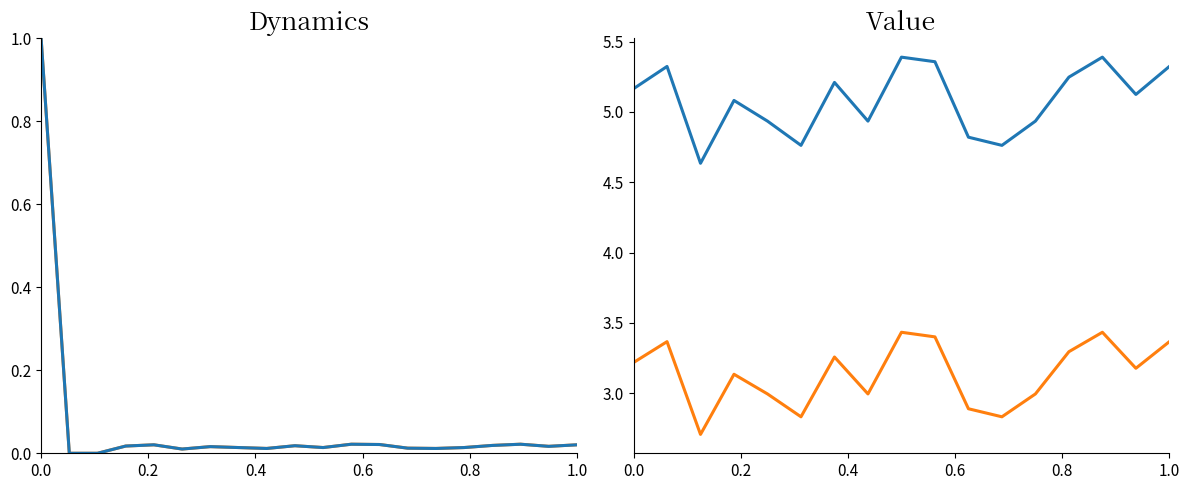

What is the average value of the geocd series?

3.1